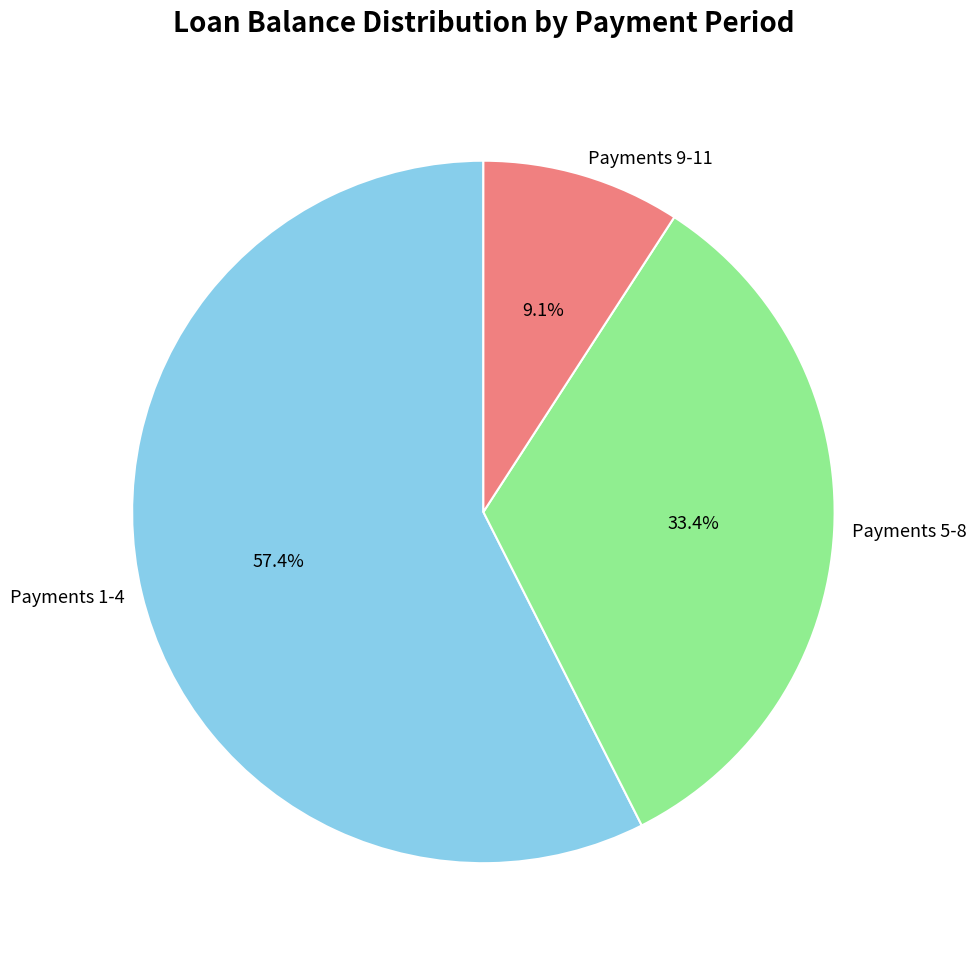

How many slices are in this pie chart?

3